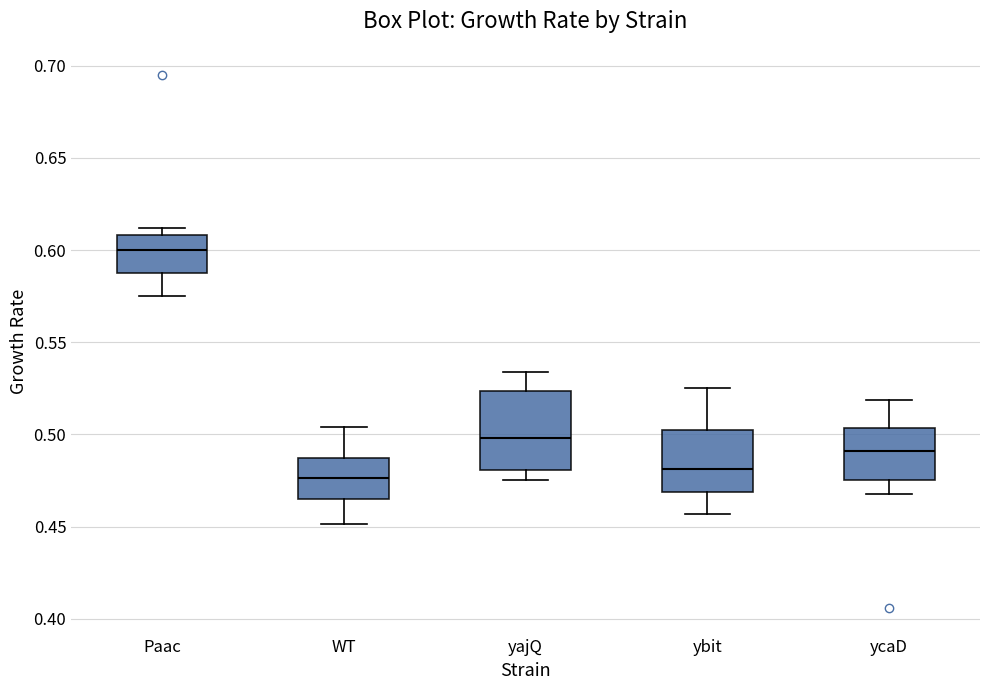

Where is the lower edge of the box for WT on the y-axis? The values are not printed on the chart, so give them approximately, as read against the axis.

0.465